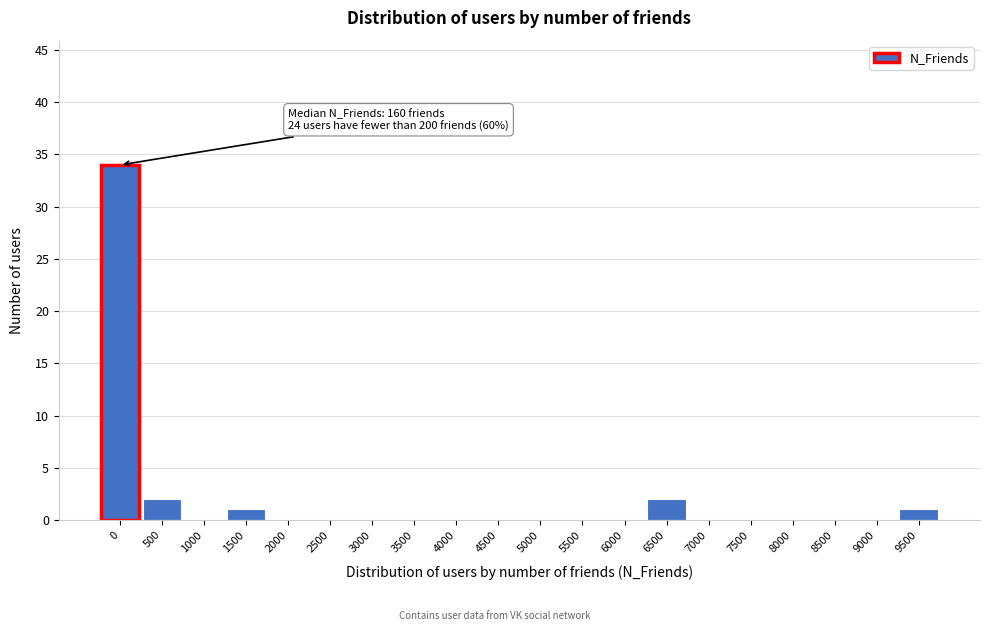

Reading left to right, list all the values displayed in this chart.

0=34	500=2	1000=0	1500=1	2000=0	2500=0	3000=0	3500=0	4000=0	4500=0	5000=0	5500=0	6000=0	6500=2	7000=0	7500=0	8000=0	8500=0	9000=0	9500=1